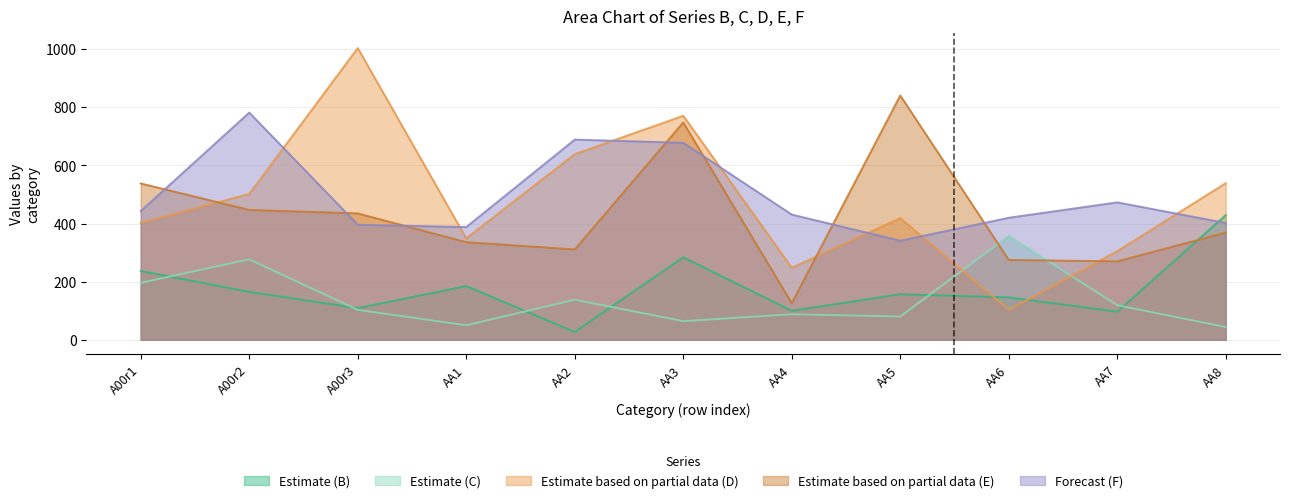

True or false: D and B intersect in this chart.

True